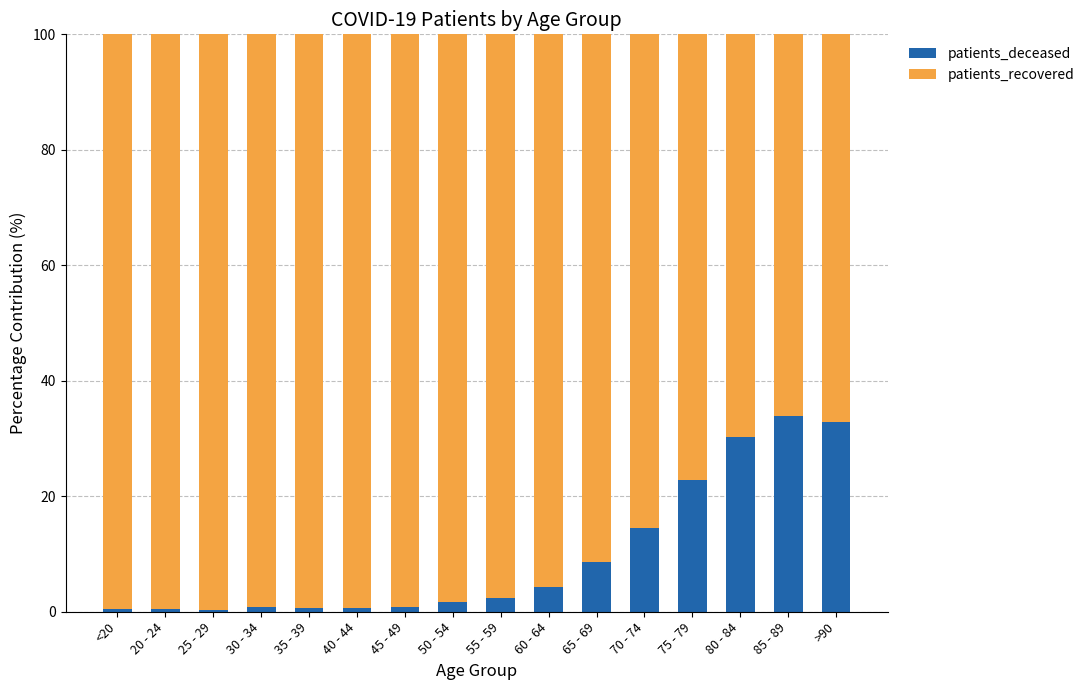

What is the highest value of the patients_deceased series?

33.9